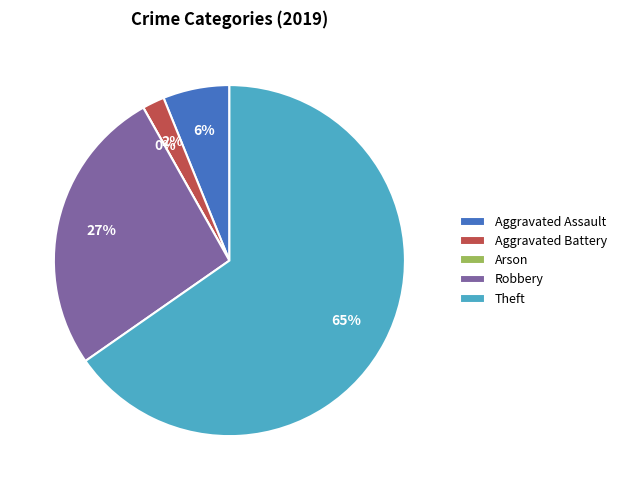

What percentage is the Aggravated Battery slice, to the nearest percent?

2%